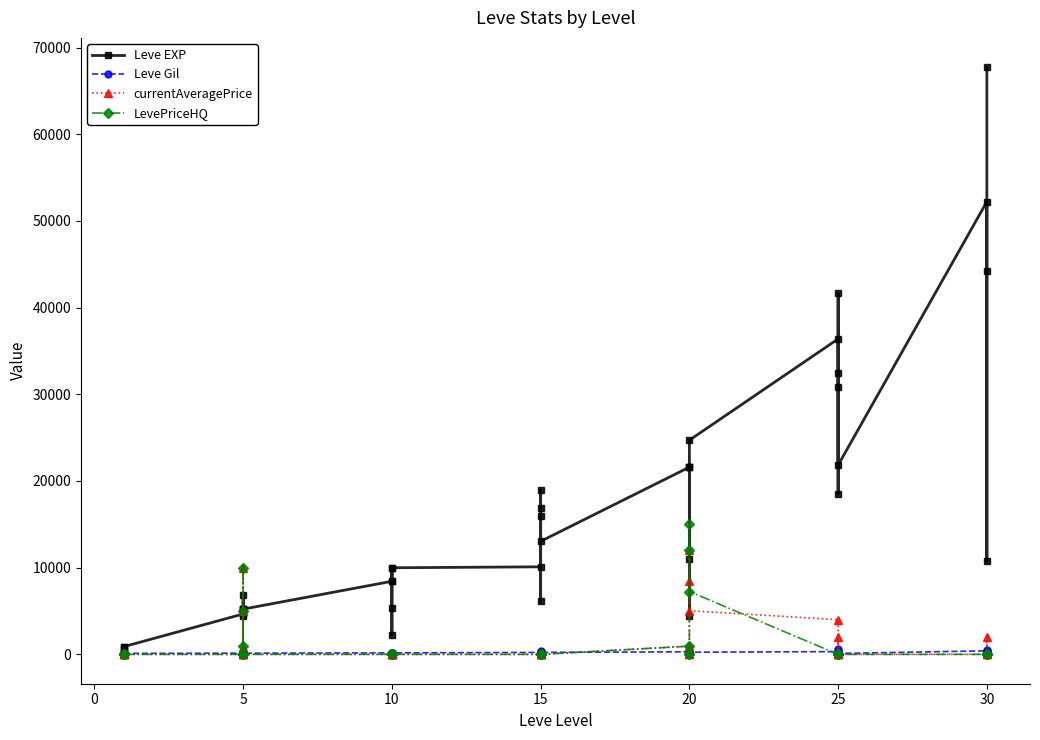

Which series has the largest range (max minus min)?

Leve EXP